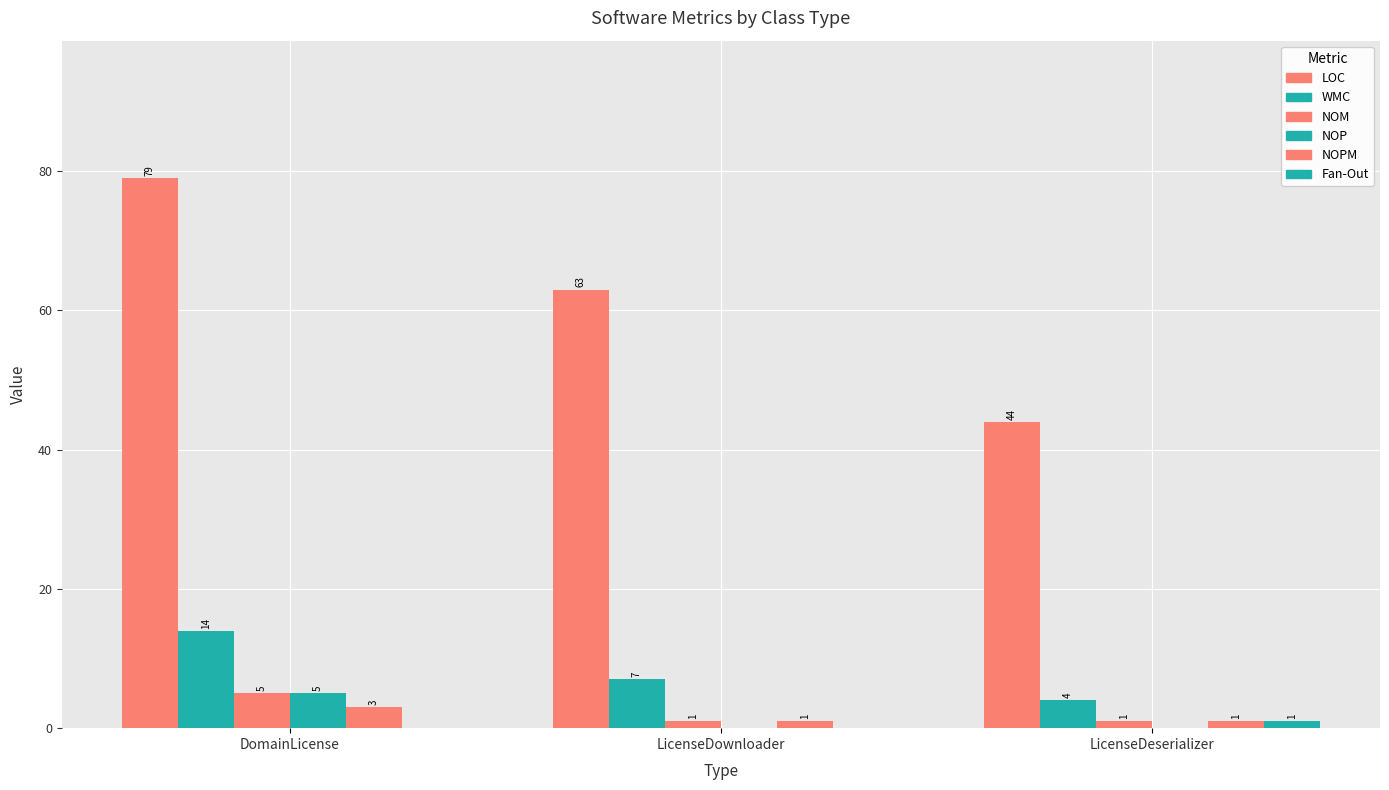

What is the difference between the highest and lowest values at LicenseDeserializer?

44